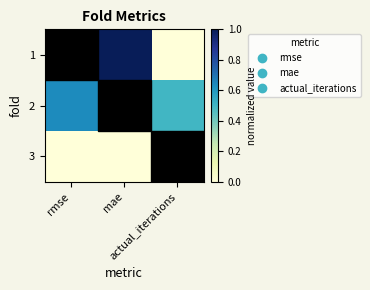

Between mae and rmse, which is larger?

mae